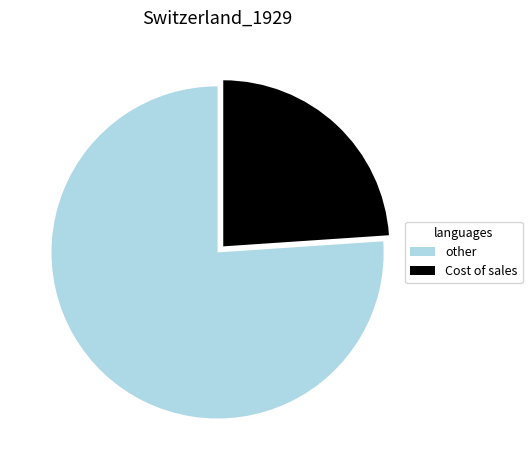

Which category accounts for the majority?

other